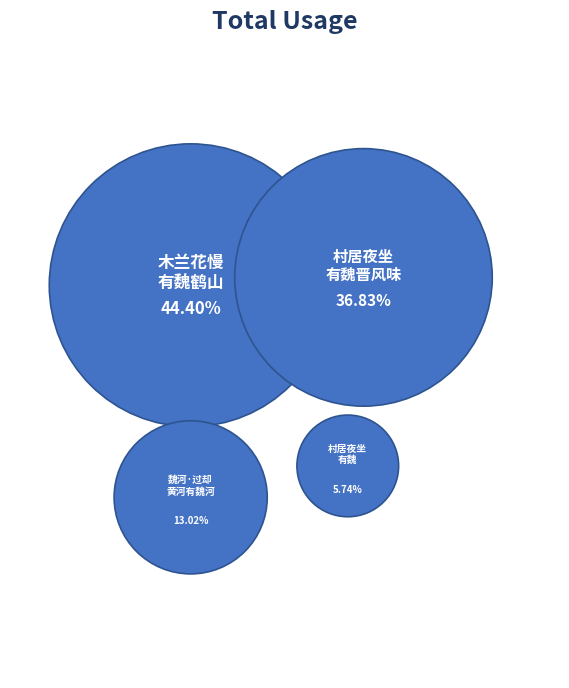

Rank the categories by value from highest to lowest.

木兰花慢 陈伯永竹院有魏鹤山题扁名公留题, 村居夜坐读王右丞山中与裴迪书爱其清婉有魏晋风味因集其语作诗一首亦老坡哨遍之义也, 魏河·过却黄河有魏河, 村居夜坐读王右丞山中与裴迪书爱其清婉有魏